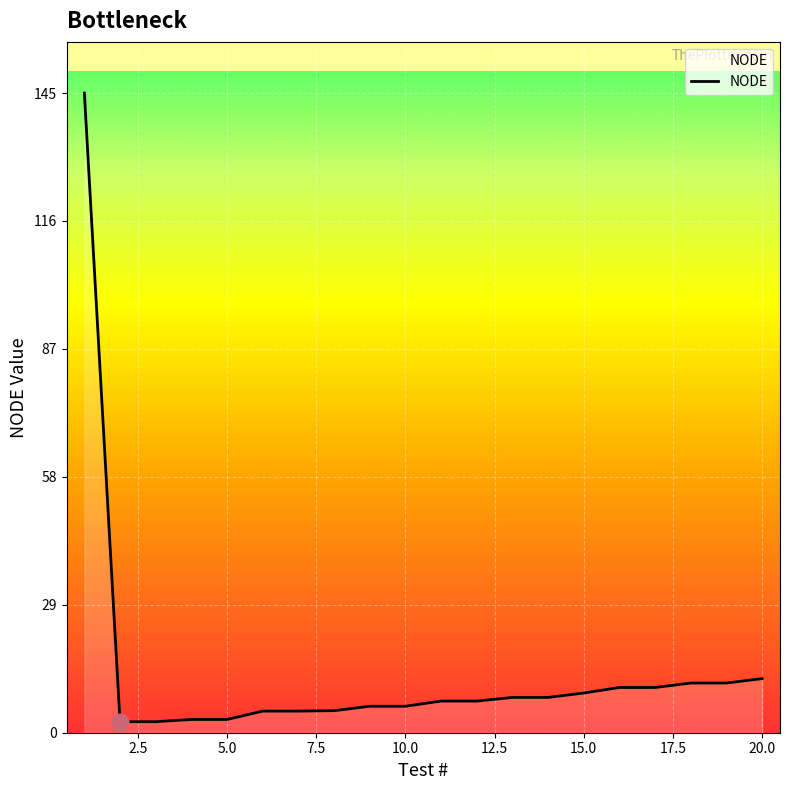

How many categories are shown in the chart?

20